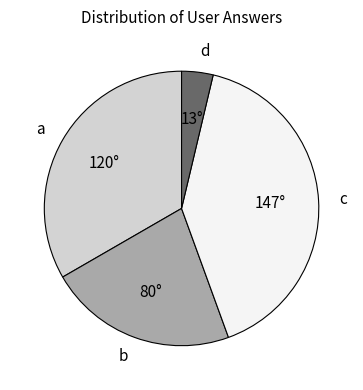

The b slice represents 36% of the pie. True or false?

False